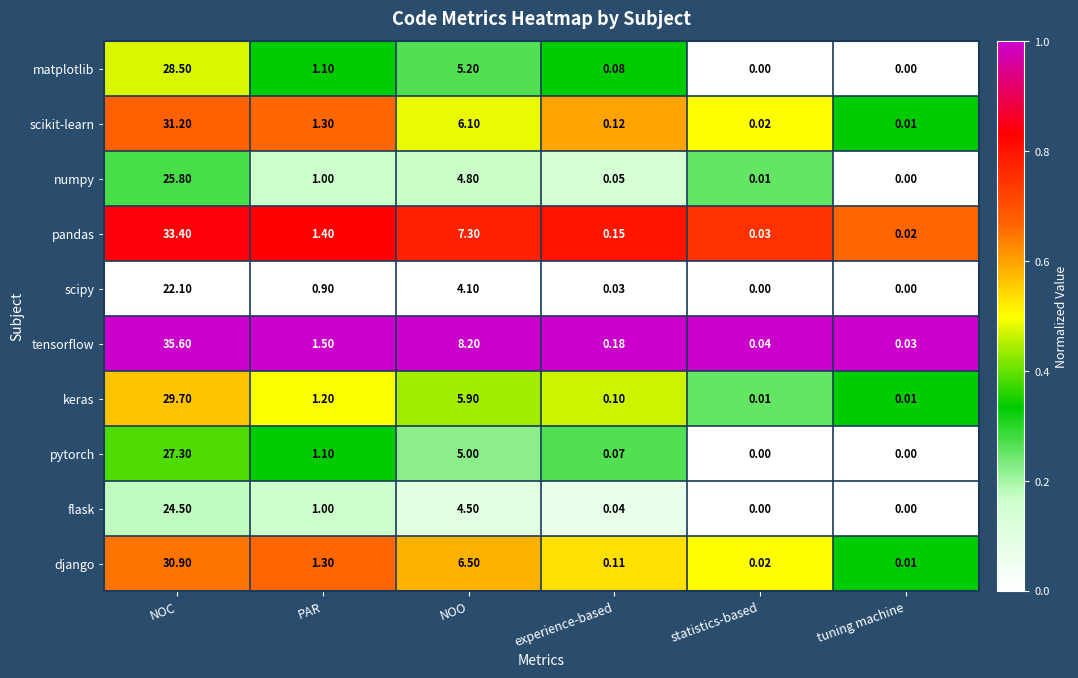

Is the value of django at NOO greater than the value of scipy at NOC?

No